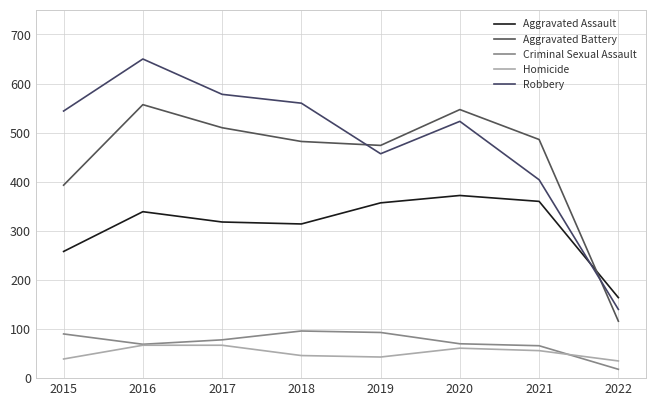

At which category does Robbery reach its first local valley?

2019